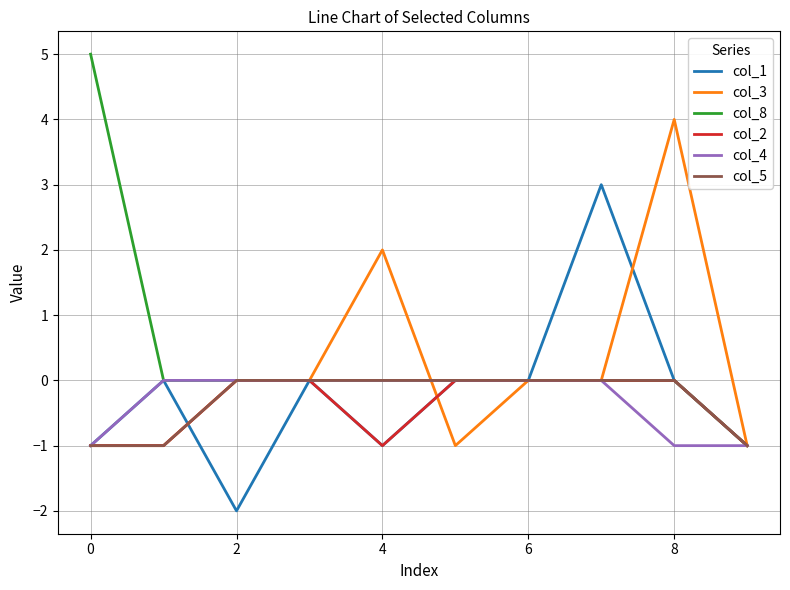

Which series has the largest range (max minus min)?

col_8